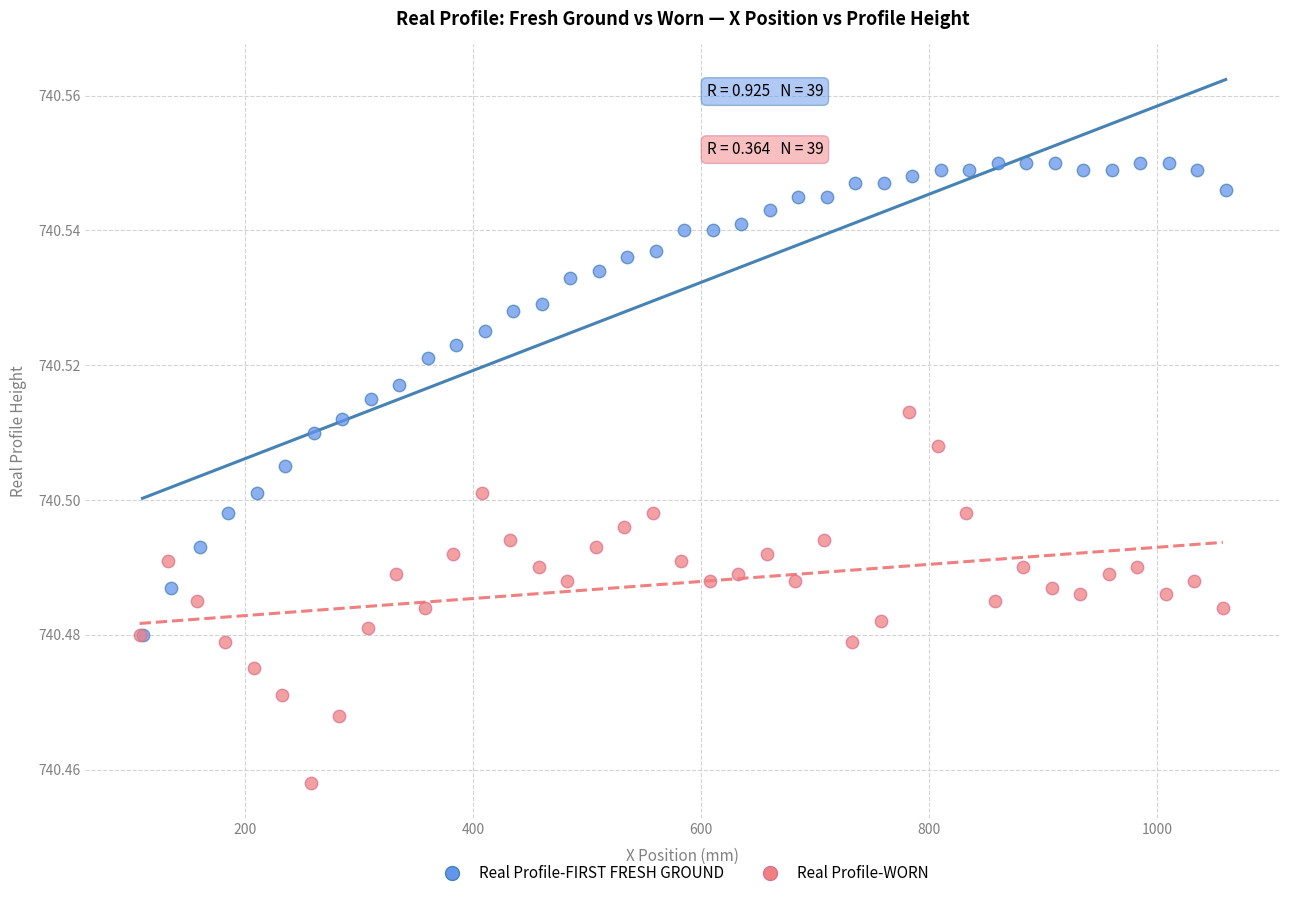

Which series contains the lowest Y value?

Real Profile-WORN